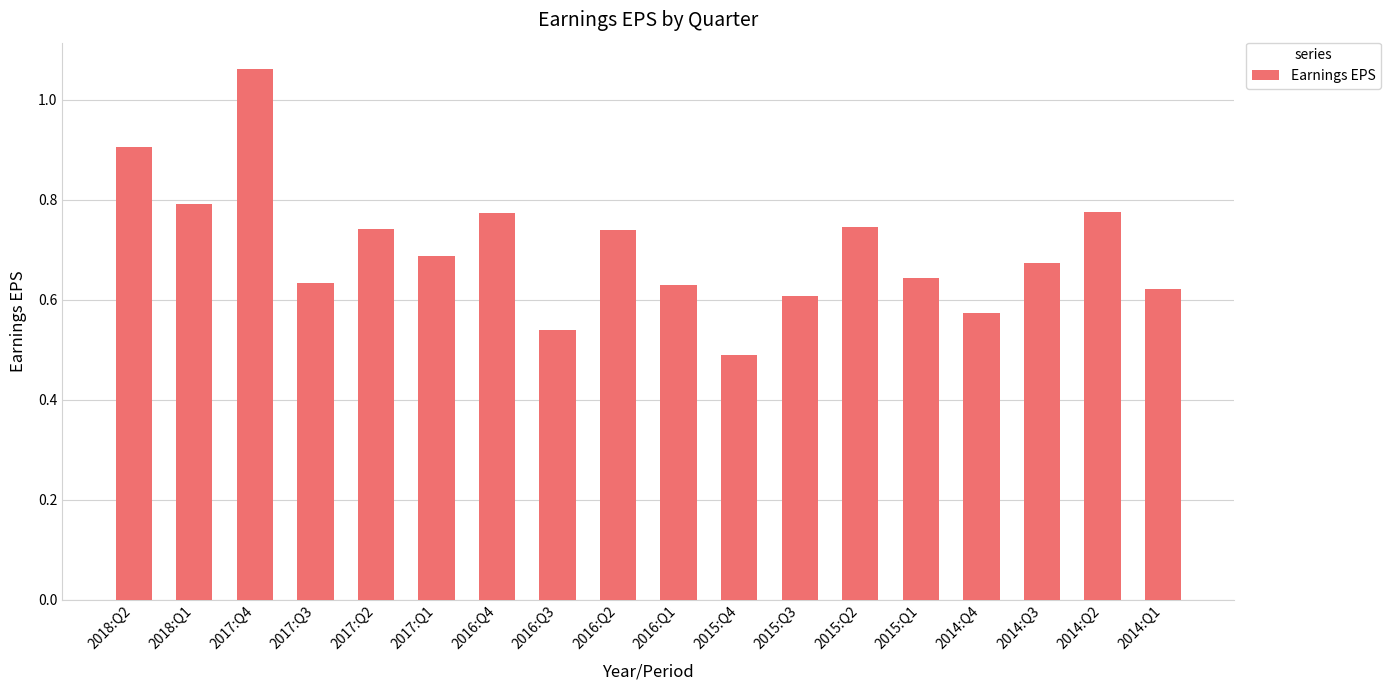

Which has a higher value, 2014:Q3 or 2018:Q1?

2018:Q1